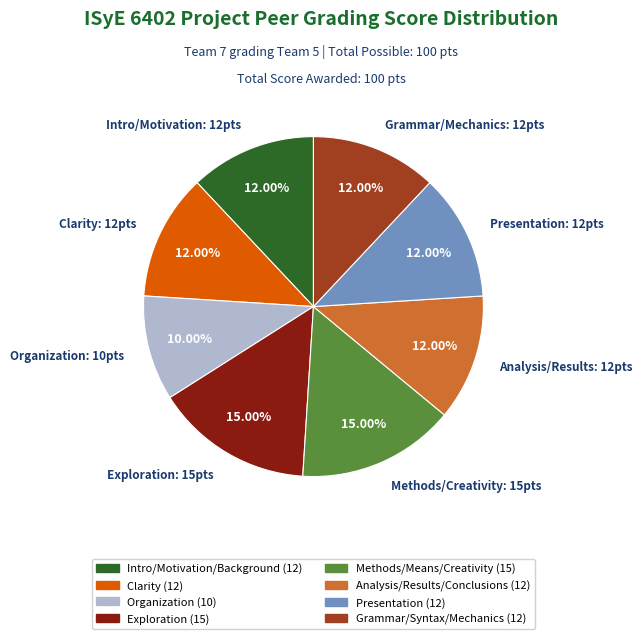

Does any single category account for the majority?

No